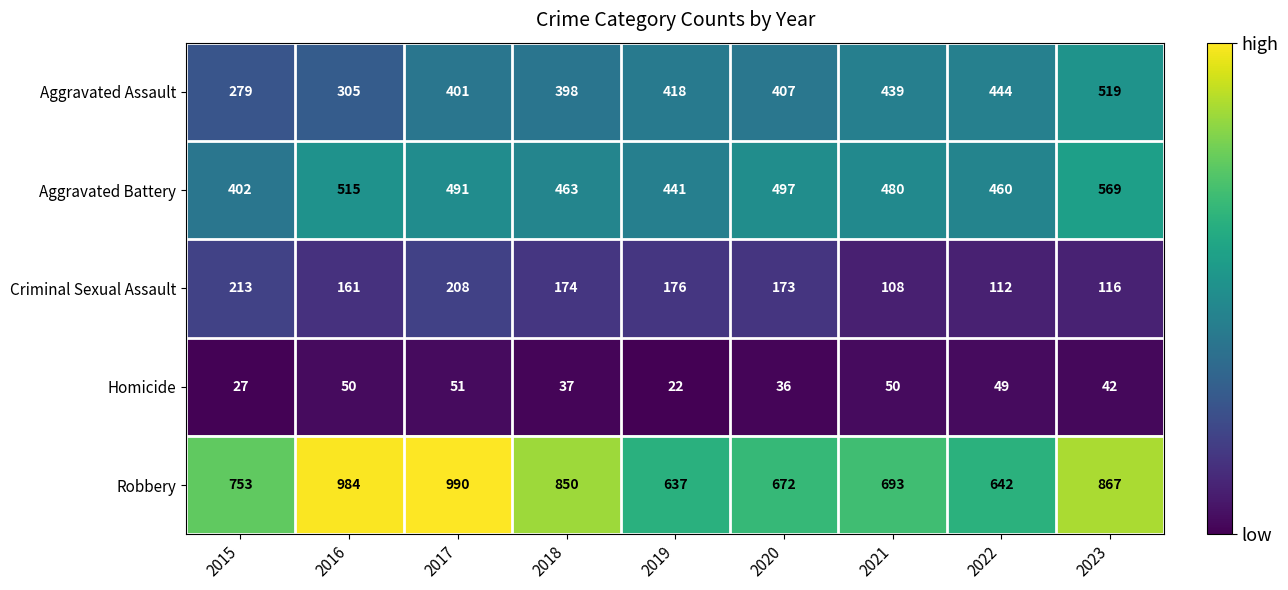

What is the total value across all series at 2020?

1785